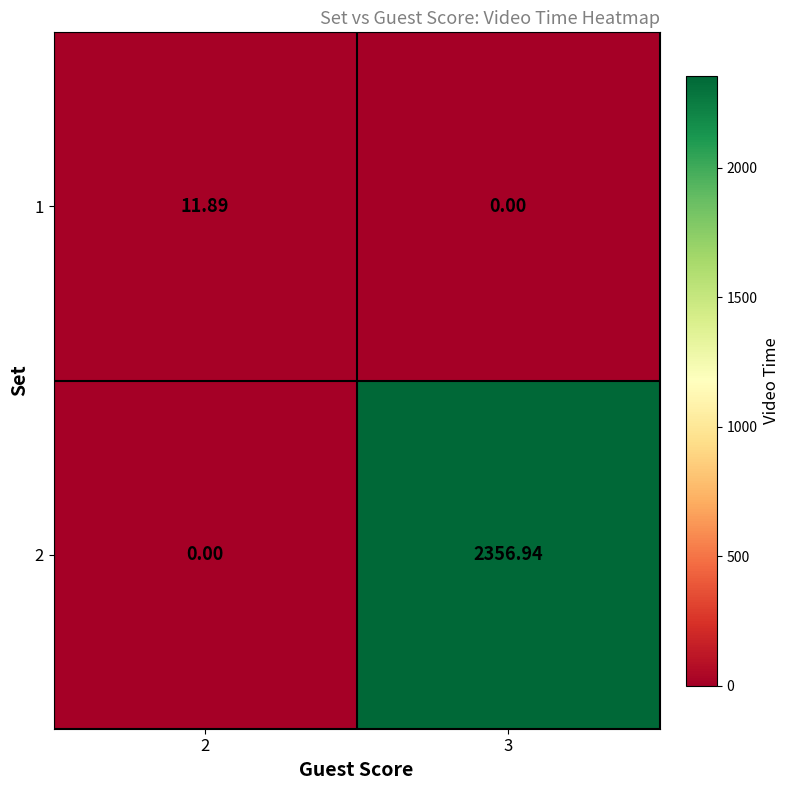

Reading right to left, extract all data points from this chart.

1: 3=0.0	2=11.9
2: 3=2356.9	2=0.0